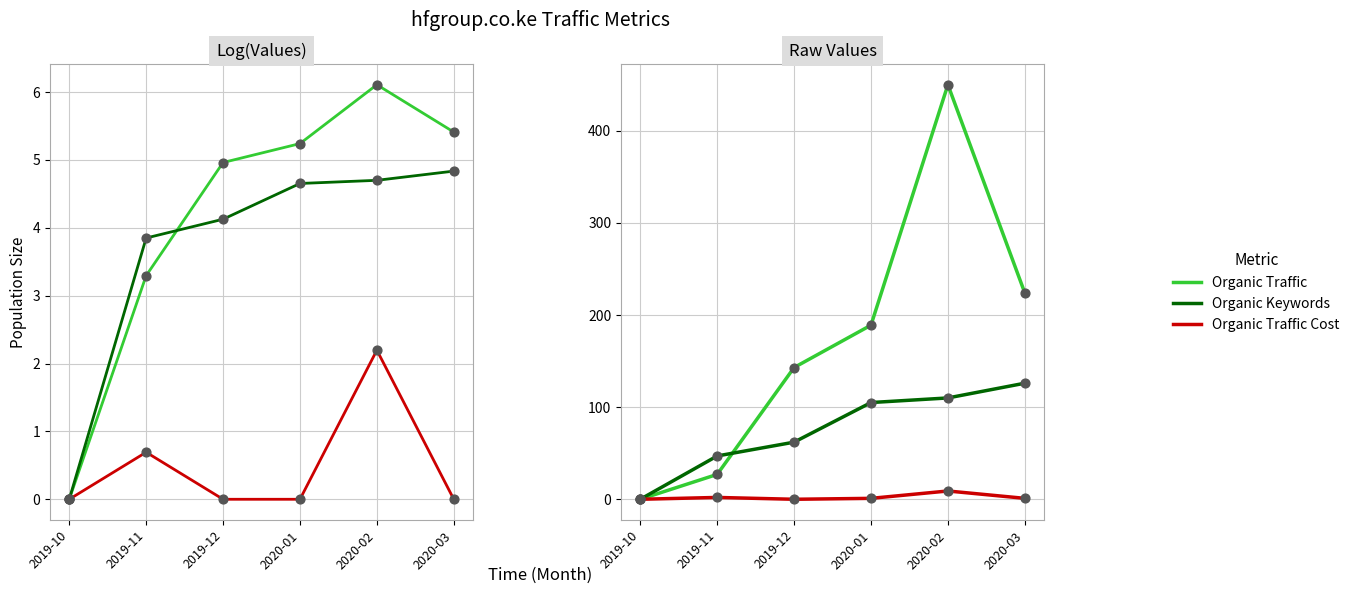

Which series reaches the minimum Y coordinate?

Organic Traffic